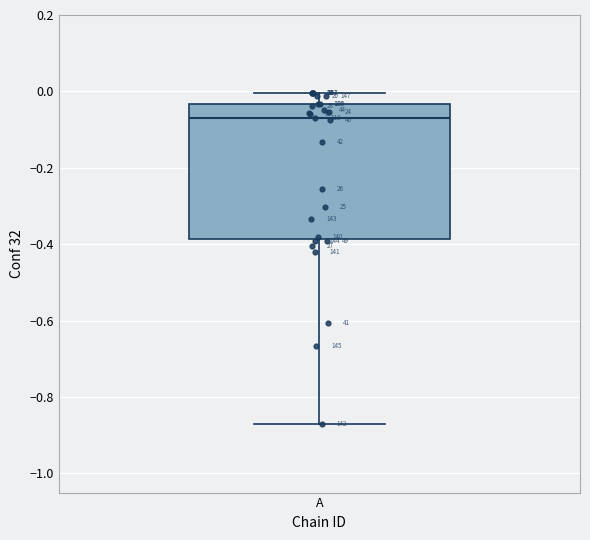

Read this box plot against the y-axis: the position of the median line, the range covered by the box, and the ends of both whiskers. The values are not printed on the chart, so give them approximately, as read against the axis.

median -0.06, box -0.38 to -0.04, whiskers -0.86 to 0.00